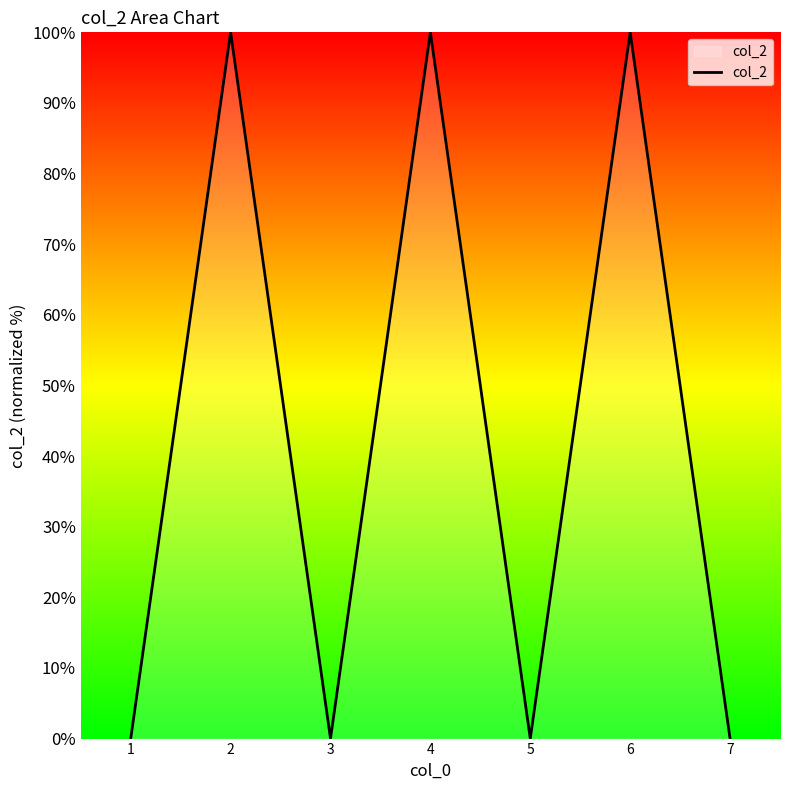

How many series are shown in this chart?

1